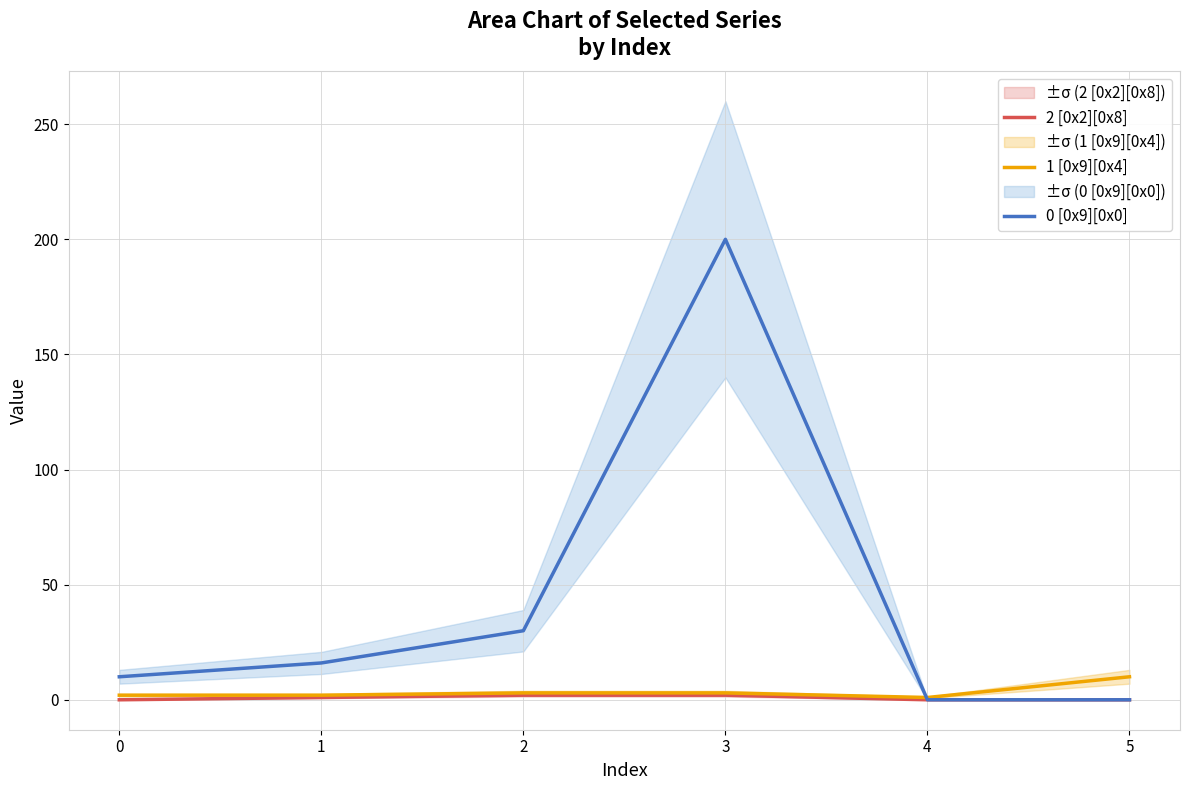

Is it true that 1 [0x9][0x4] equals 0 at 4?

False